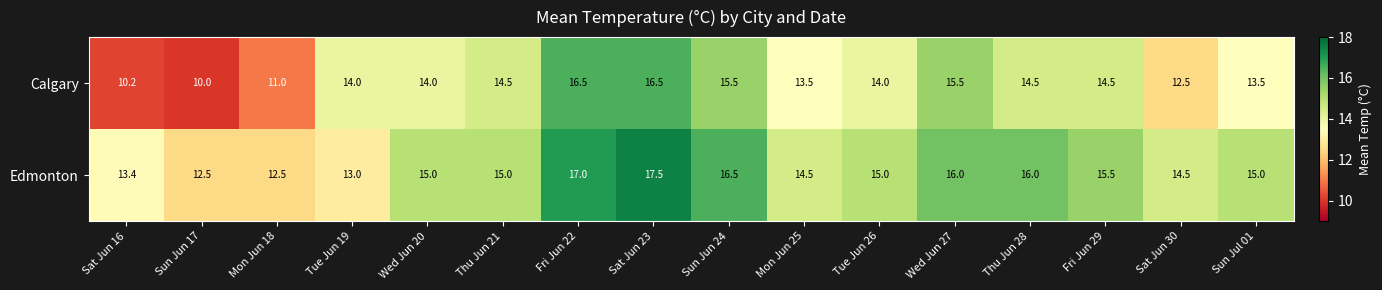

How many Edmonton values are between 14 and 16?

9